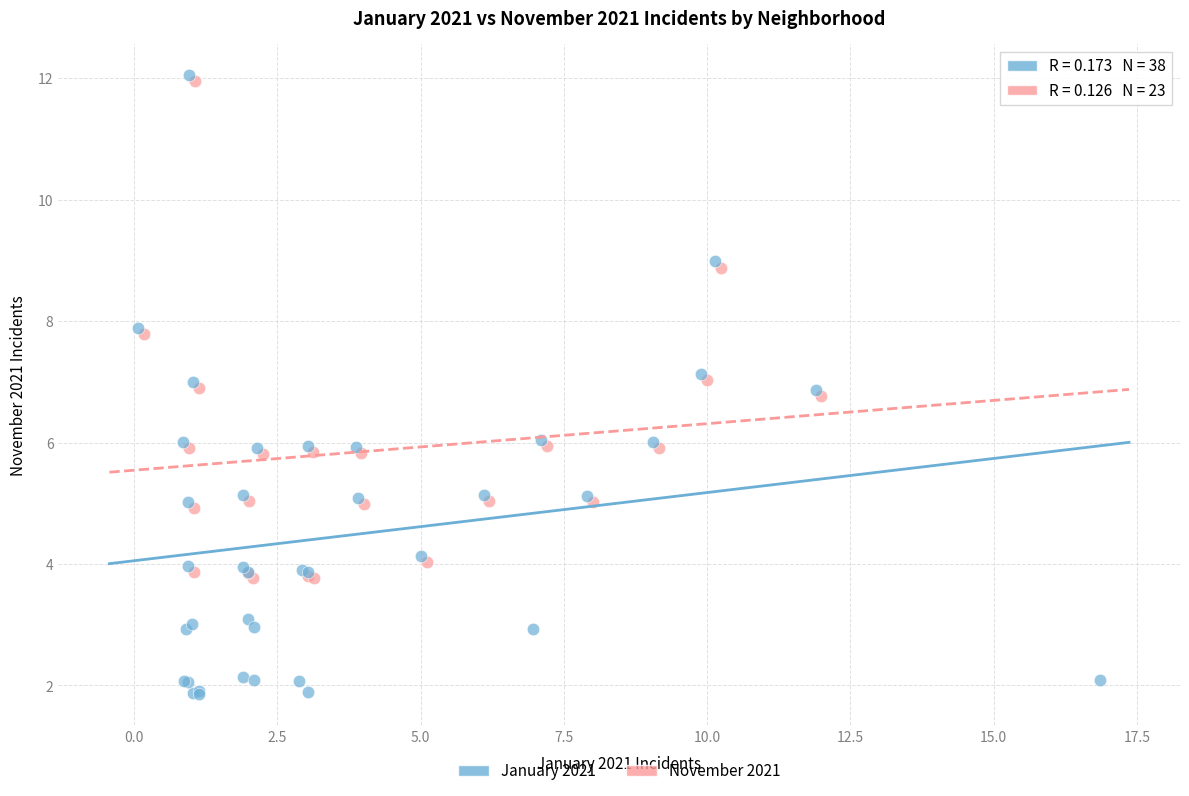

Which series has the largest Y range (max minus min)?

January 2021